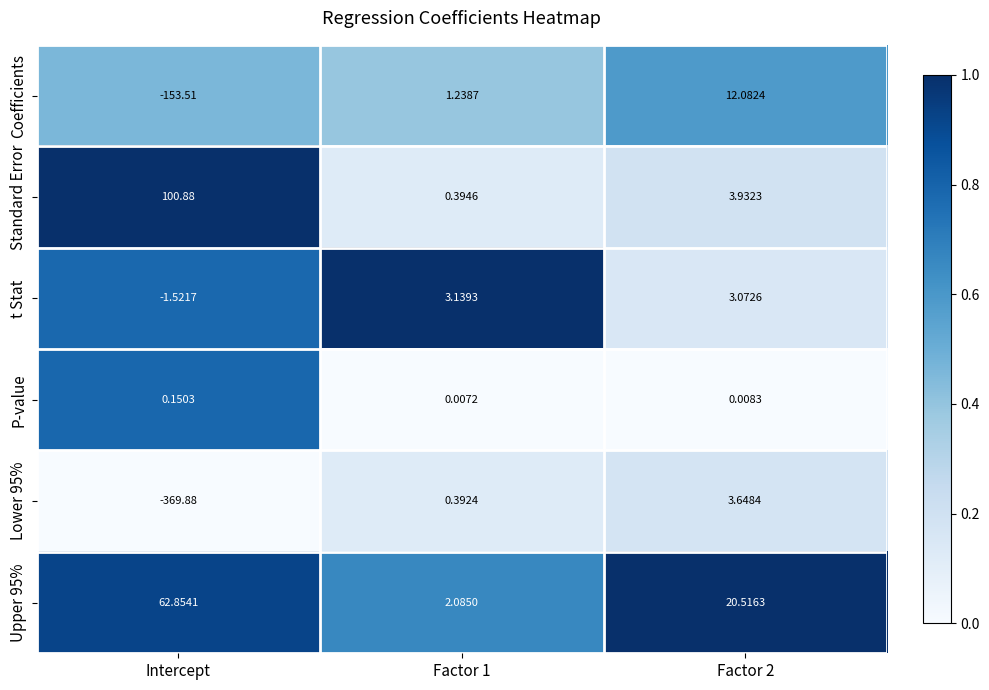

How many negative values does the t Stat series have?

1